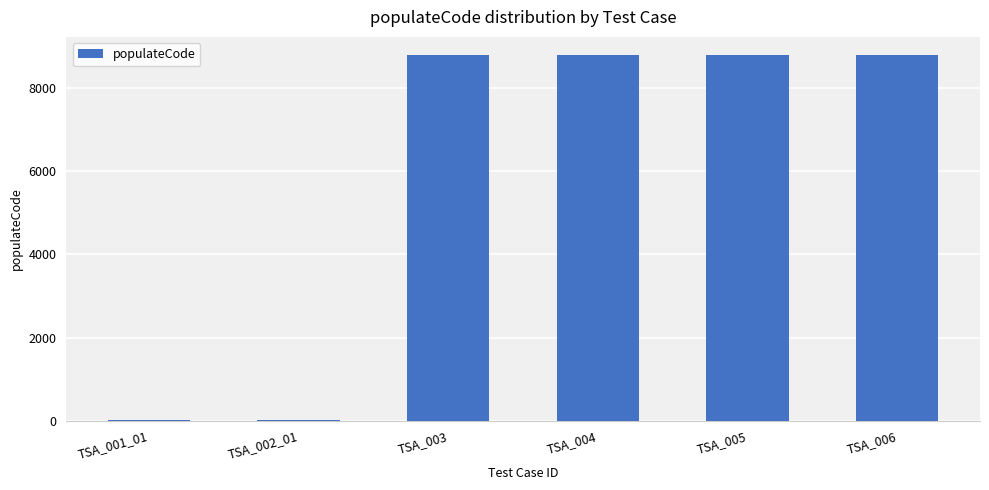

What is the maximum value shown in the chart?

8798